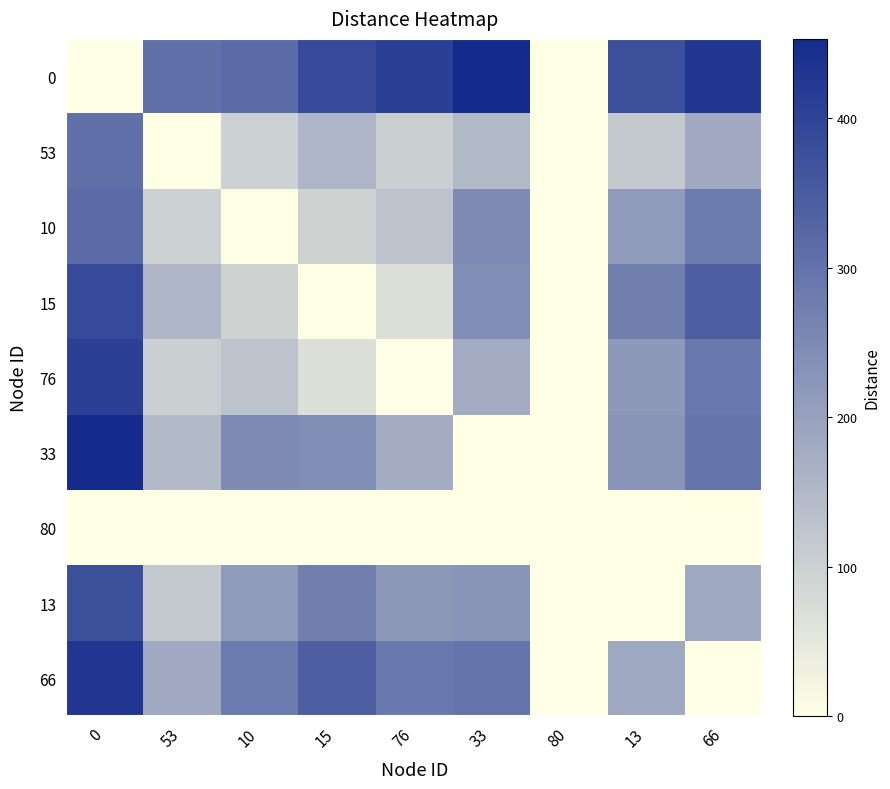

Reading left to right, list all the values displayed in this chart.

0: 0=0	53=305	10=315	15=384	76=407	33=453	80=0	13=376	66=428
53: 0=305	53=0	10=99	15=159	76=102	33=148	80=0	13=114	66=183
10: 0=315	53=99	10=0	15=95	76=129	33=247	80=0	13=213	66=282
15: 0=384	53=159	10=95	15=0	76=69	33=243	80=0	13=273	66=342
76: 0=407	53=102	10=129	15=69	76=0	33=176	80=0	13=216	66=285
33: 0=453	53=148	10=247	15=243	76=176	33=0	80=0	13=228	66=297
80: 0=0	53=0	10=0	15=0	76=0	33=0	80=0	13=0	66=0
13: 0=376	53=114	10=213	15=273	76=216	33=228	80=0	13=0	66=185
66: 0=428	53=183	10=282	15=342	76=285	33=297	80=0	13=185	66=0